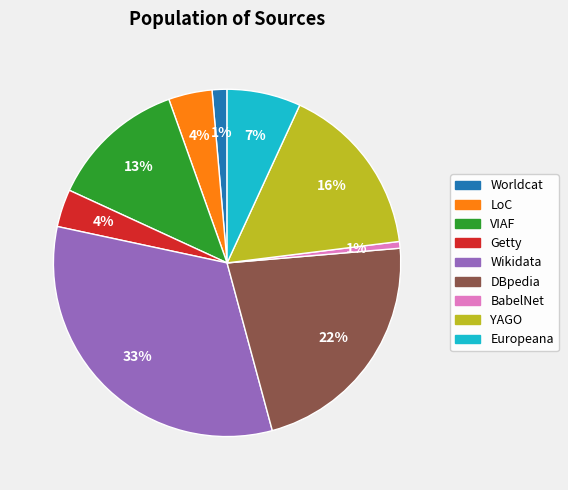

To the nearest percent, what is the average slice percentage?

11%